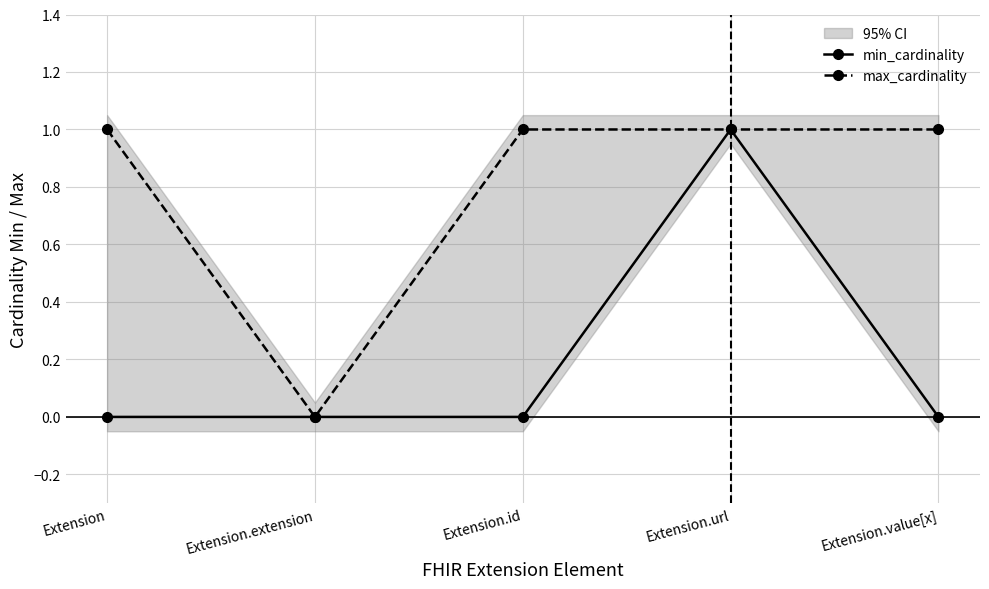

Which category has the lowest value across all series?

Extension